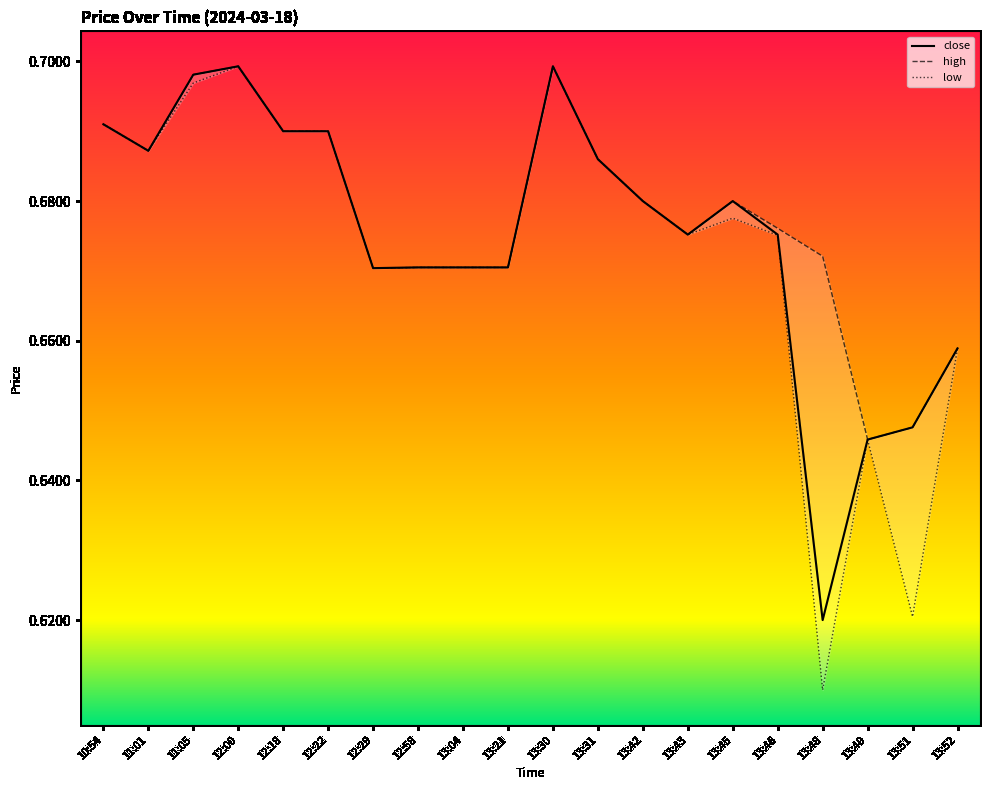

At which label is close closest to 0?

13:48